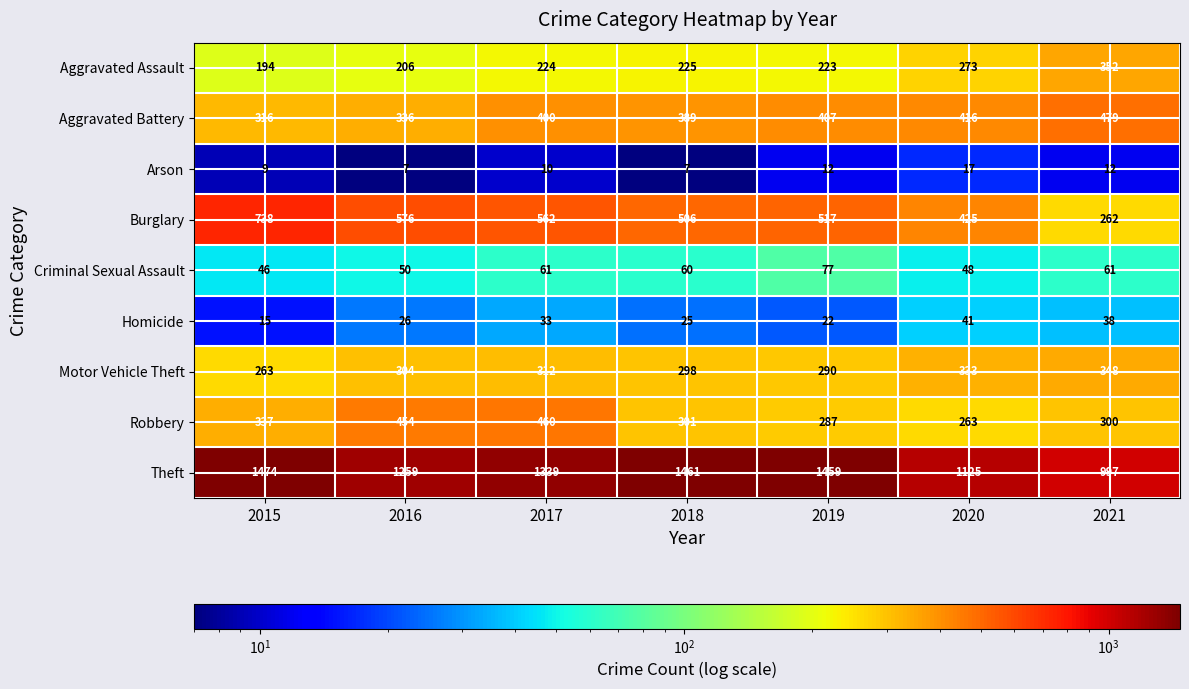

What is the average value of the Aggravated Battery series?

392